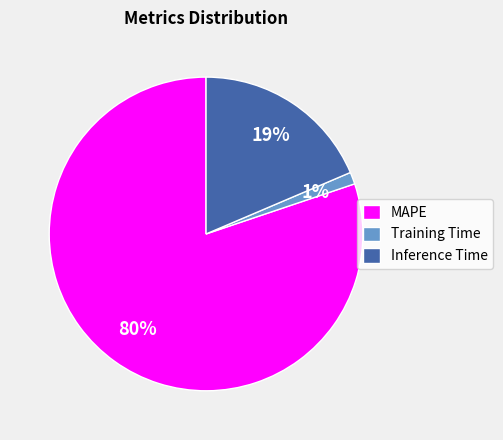

To the nearest percent, what is the difference between the largest and smallest slice percentages?

79%